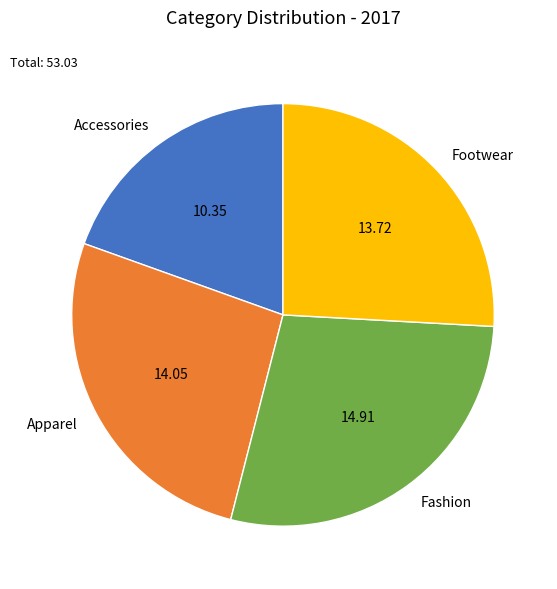

Which category has the smallest portion of the pie?

Accessories